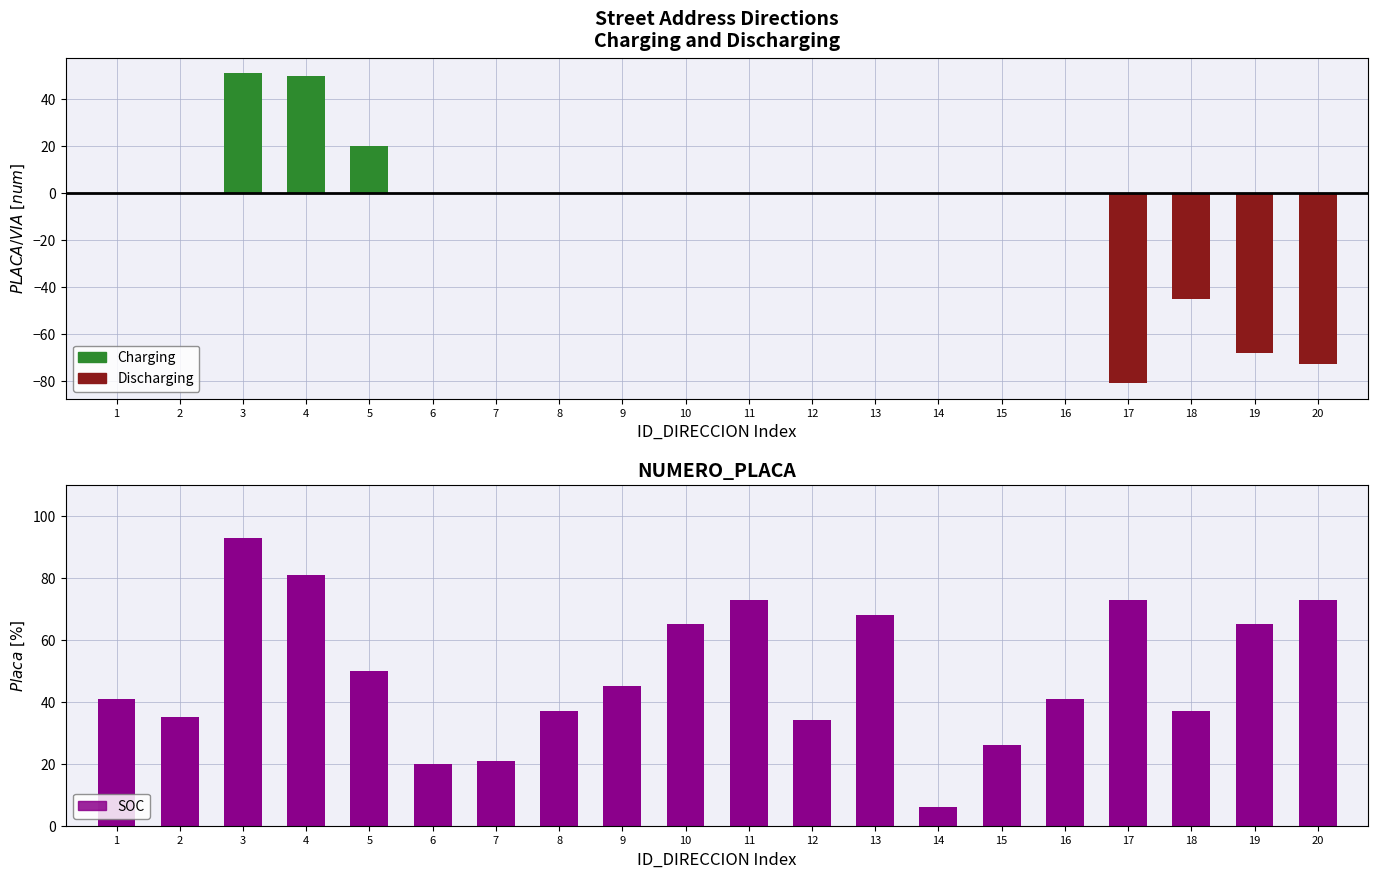

Which category has the lowest value across all series?

14